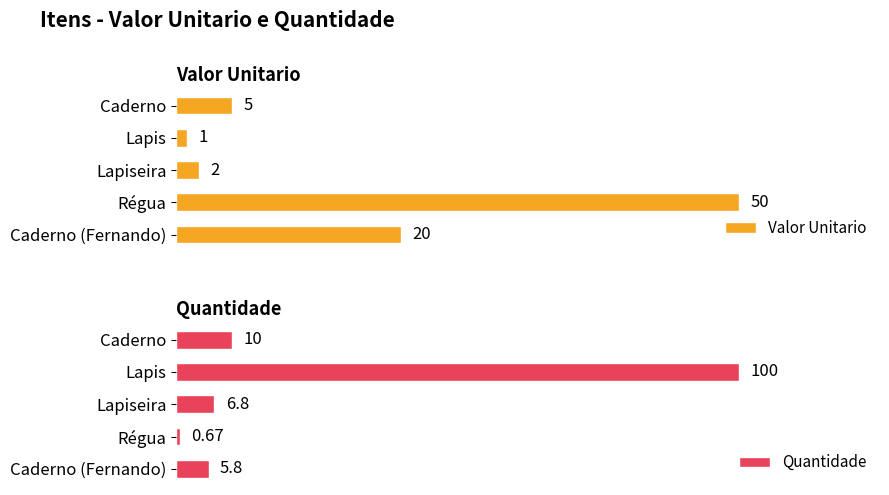

Which category has the highest value in the Valor Unitario series?

Régua